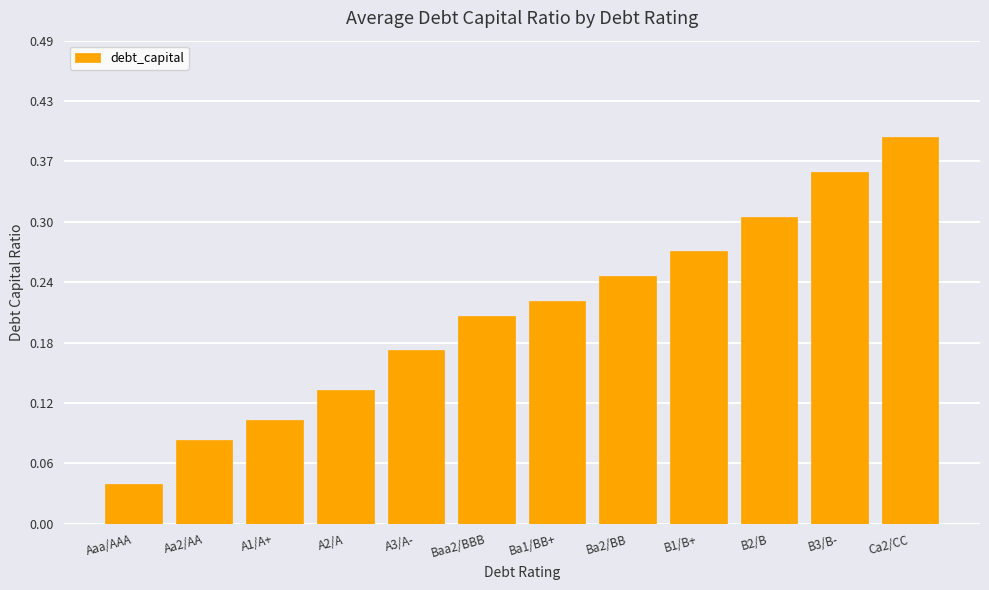

The value at Ba2/BB is 0.1. True or false?

False